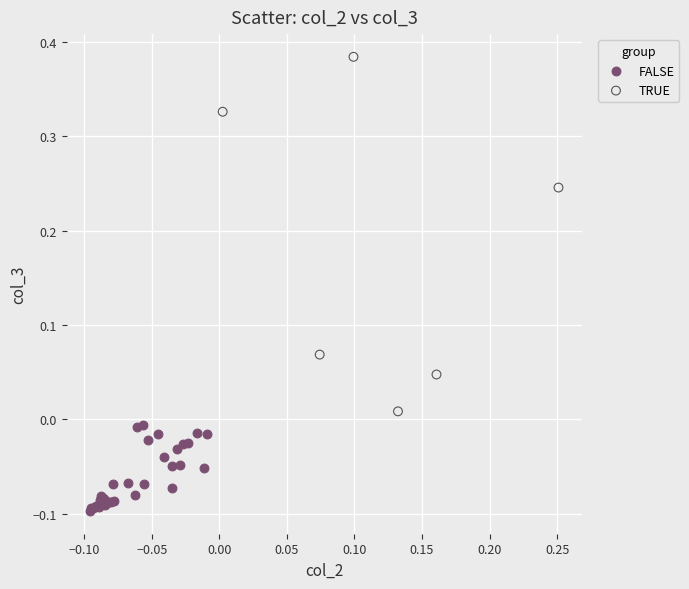

Which series contains the lowest Y value?

FALSE